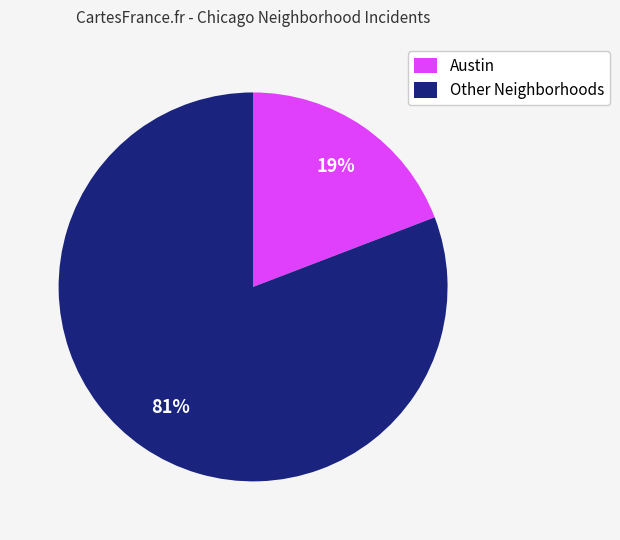

Is the sum of Other Neighborhoods and Austin greater than half?

Yes